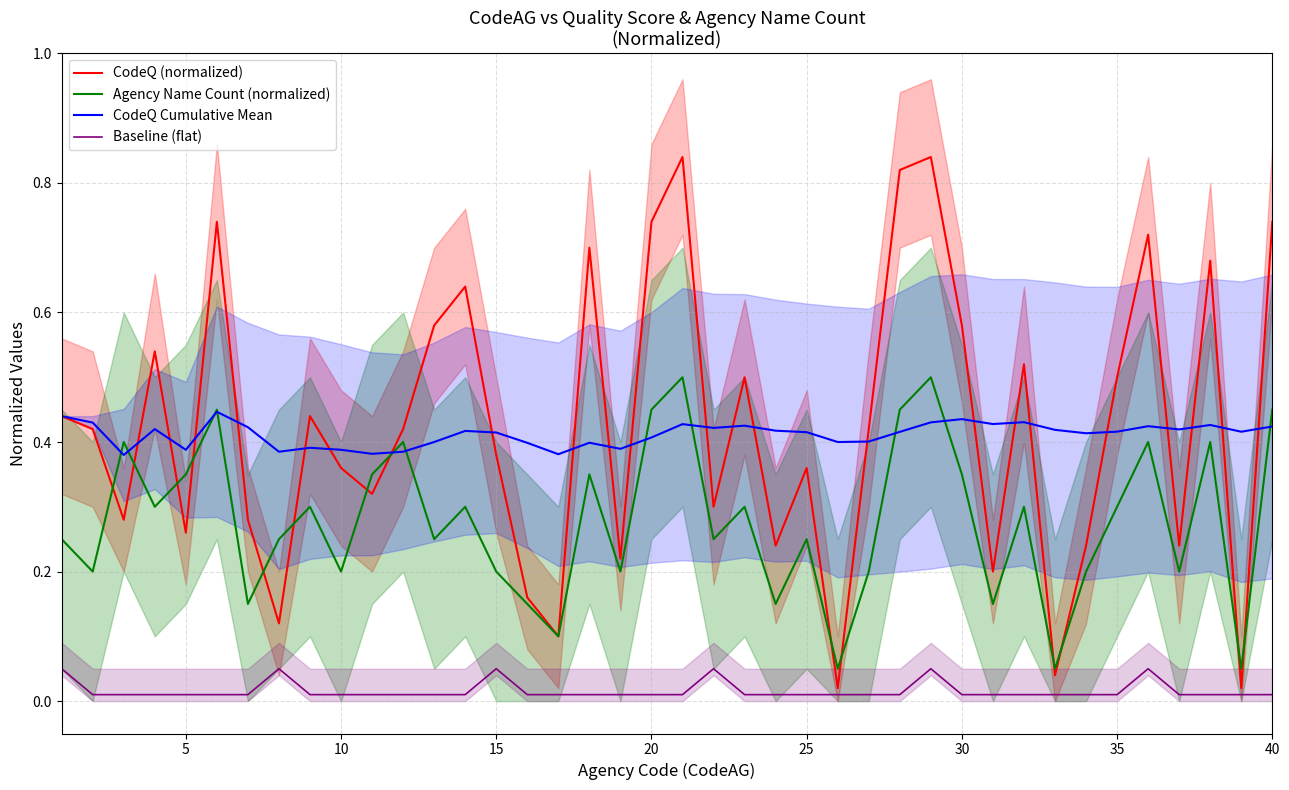

Is it true that CodeQ (normalized) equals 1.3 at 40?

False